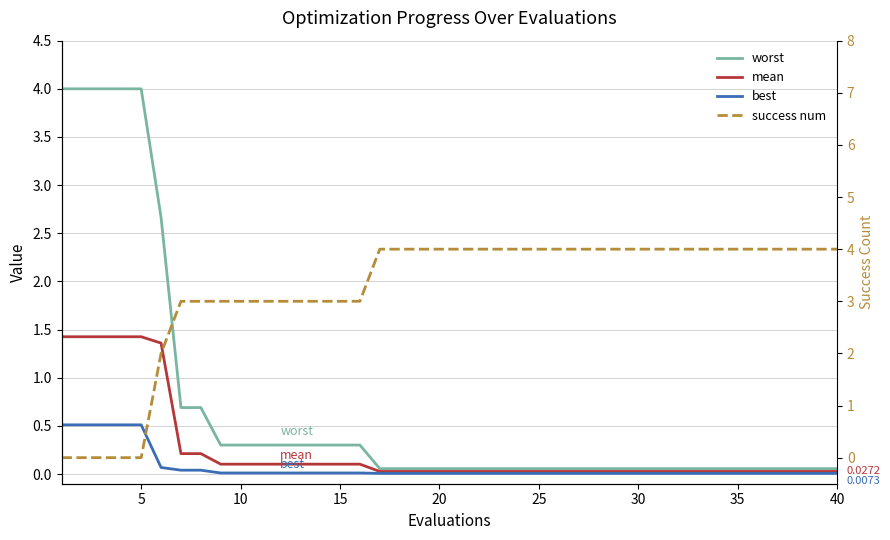

What are all the series names shown in the legend?

worst, mean, best, success num